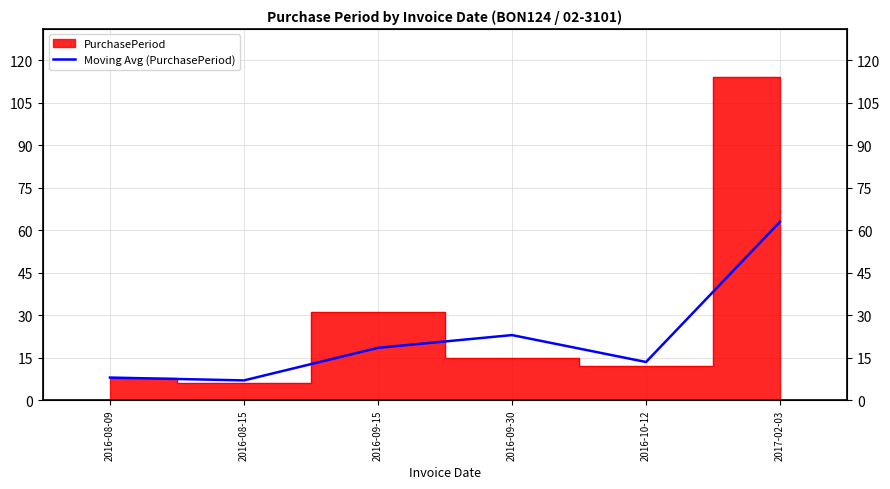

Does the chart display data point markers on the line(s)?

No